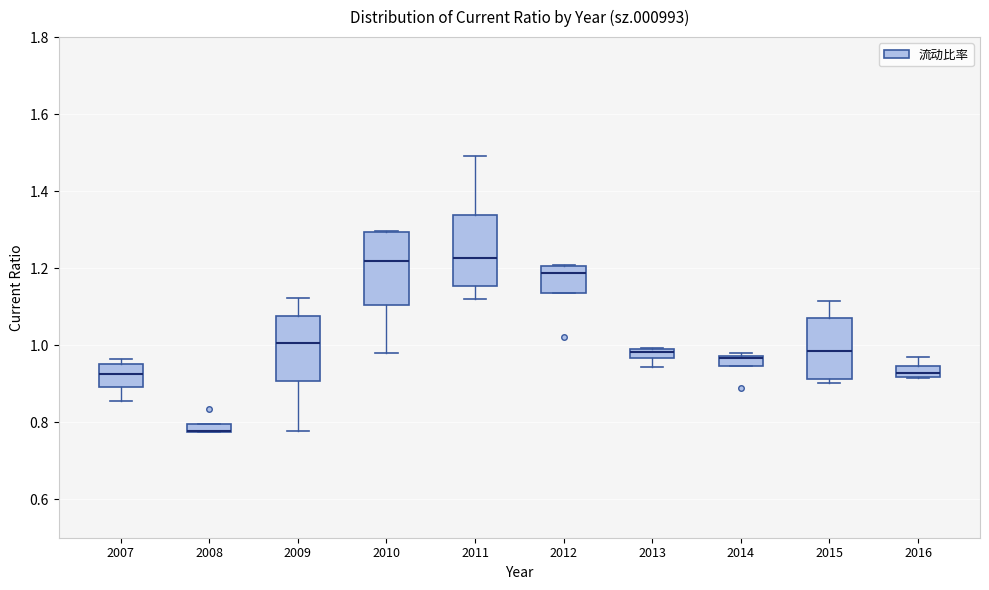

Where is the upper edge of the box at x = 2008 on the y-axis? The values are not printed on the chart, so give them approximately, as read against the axis.

0.80